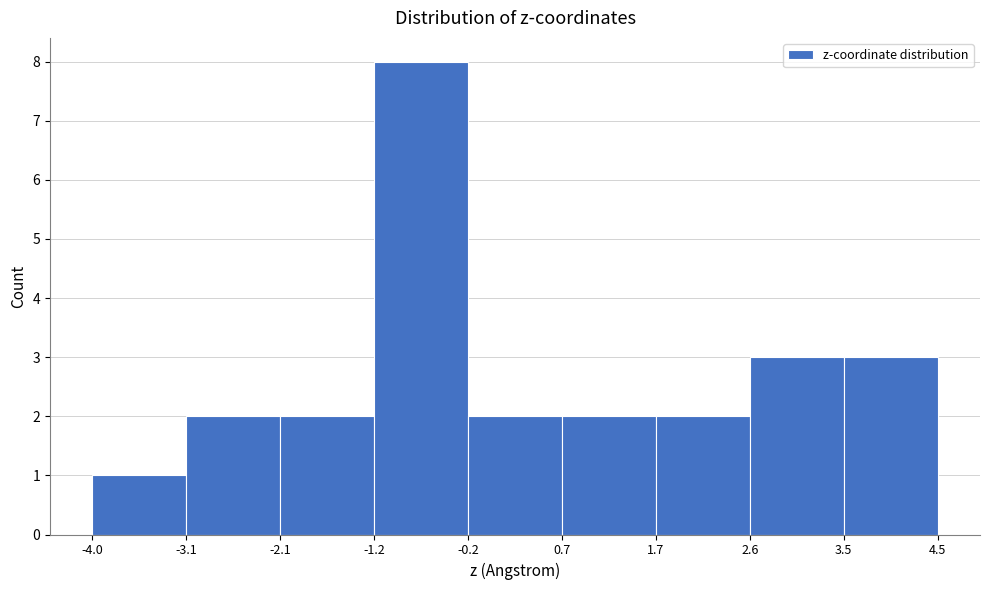

Reading left to right, transcribe this chart: for each bar, give the range it covers on the x-axis and its height. The values are not printed on the chart, so give them approximately, as read against the axis.

-4.0 to -3.1: 1
-3.1 to -2.1: 2
-2.1 to -1.2: 2
-1.2 to -0.2: 8
-0.2 to 0.7: 2
0.7 to 1.7: 2
1.7 to 2.6: 2
2.6 to 3.5: 3
3.5 to 4.5: 3